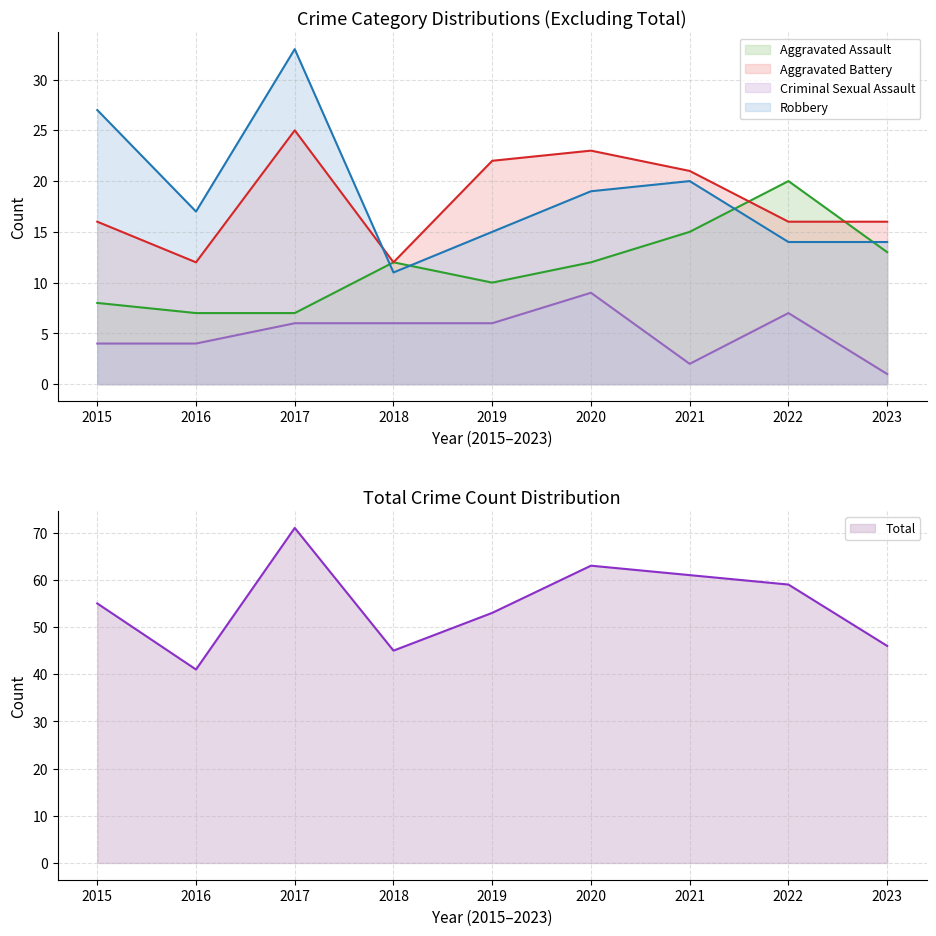

What are all the series names shown in the legend?

Aggravated Assault, Aggravated Battery, Criminal Sexual Assault, Robbery, Total